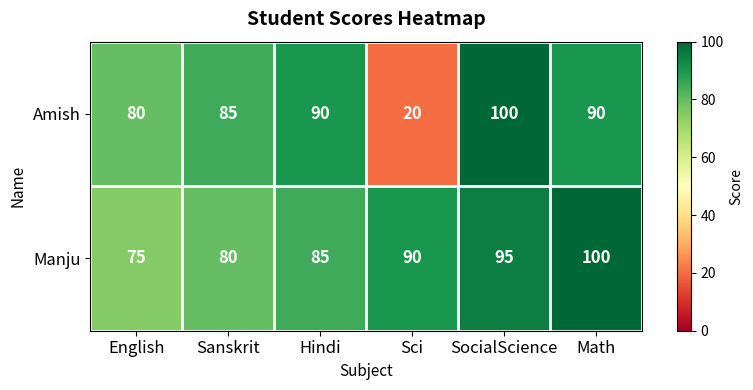

Which series has the largest total across all categories?

Manju